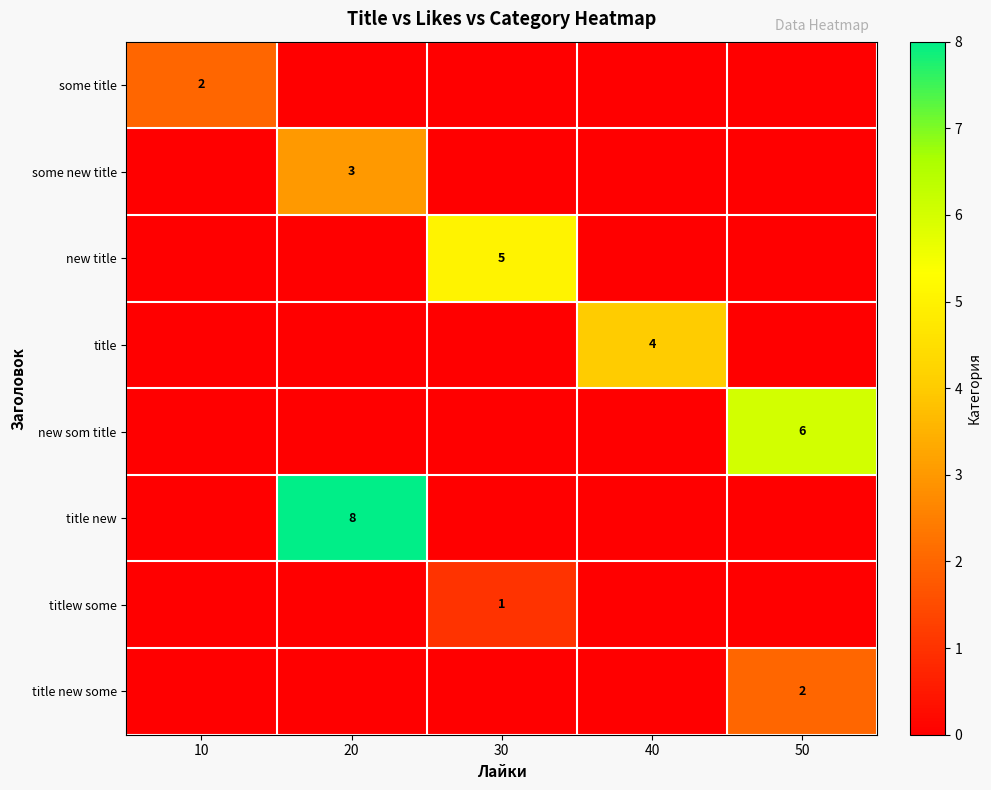

What is the difference between the maximum and minimum values in the row_6 series?

1